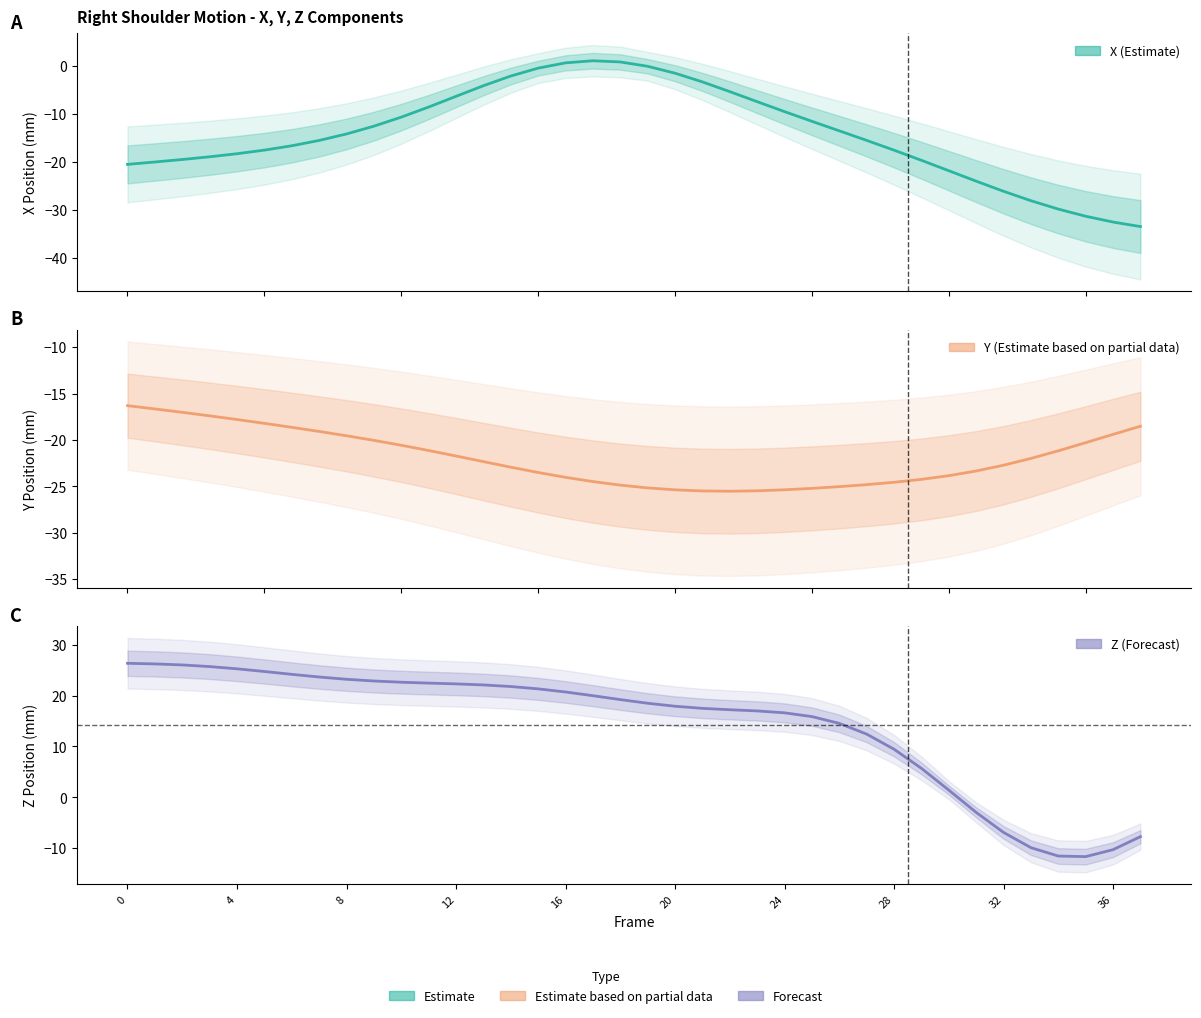

At which category does the chart reach its minimum across all series?

37